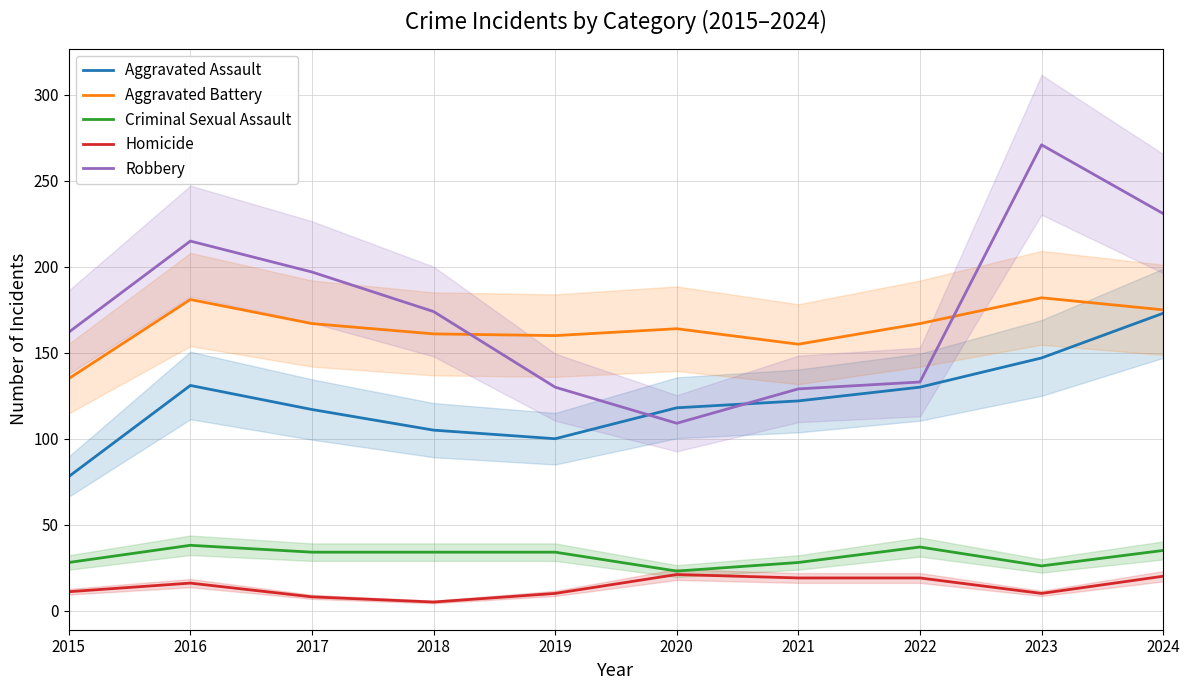

At which category does Robbery reach its first local valley?

2020